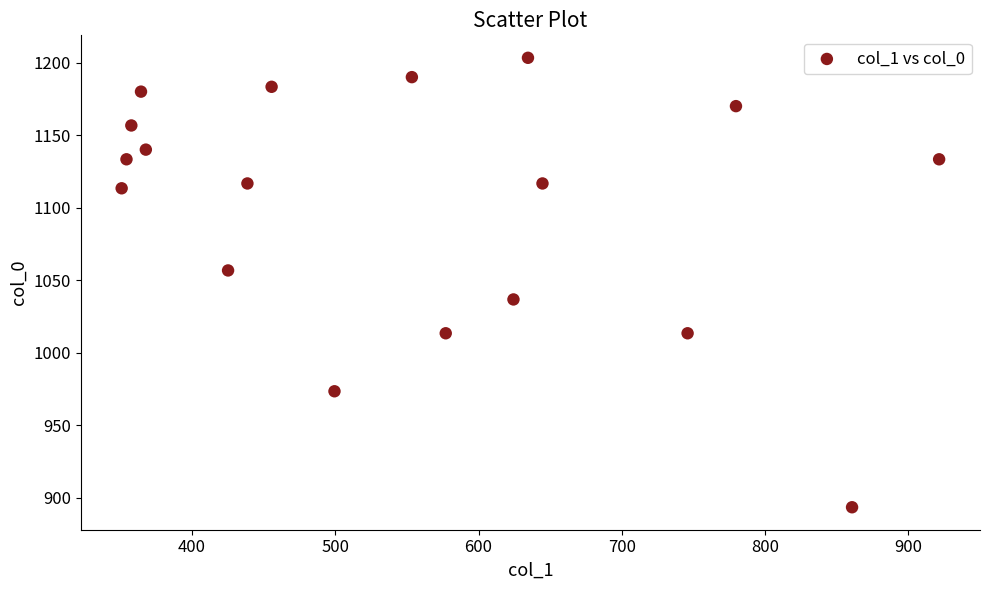

What is the range of Y values (max minus min)?

310.0